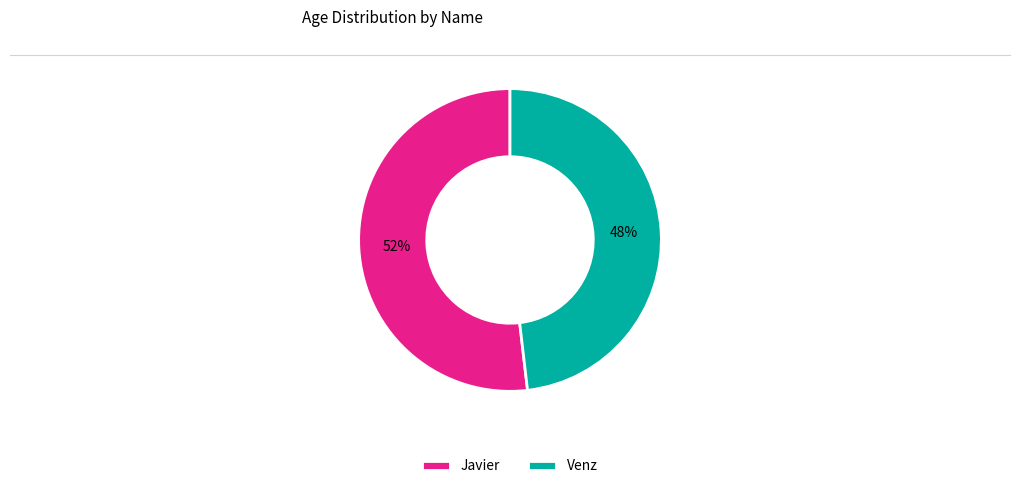

To the nearest percent, what is the difference between the Javier and Venz slice percentages?

4%